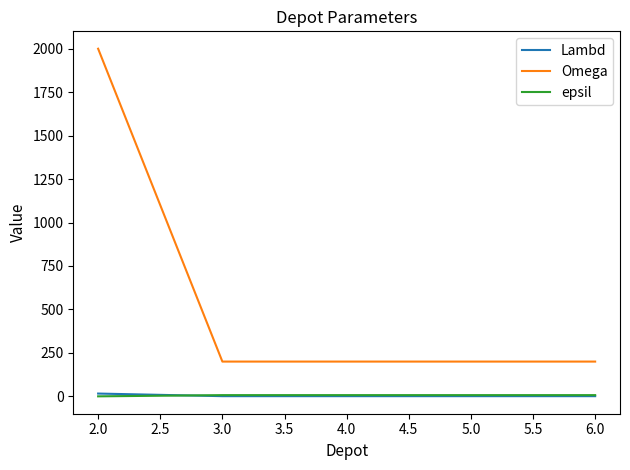

How many lines are shown in the chart?

3